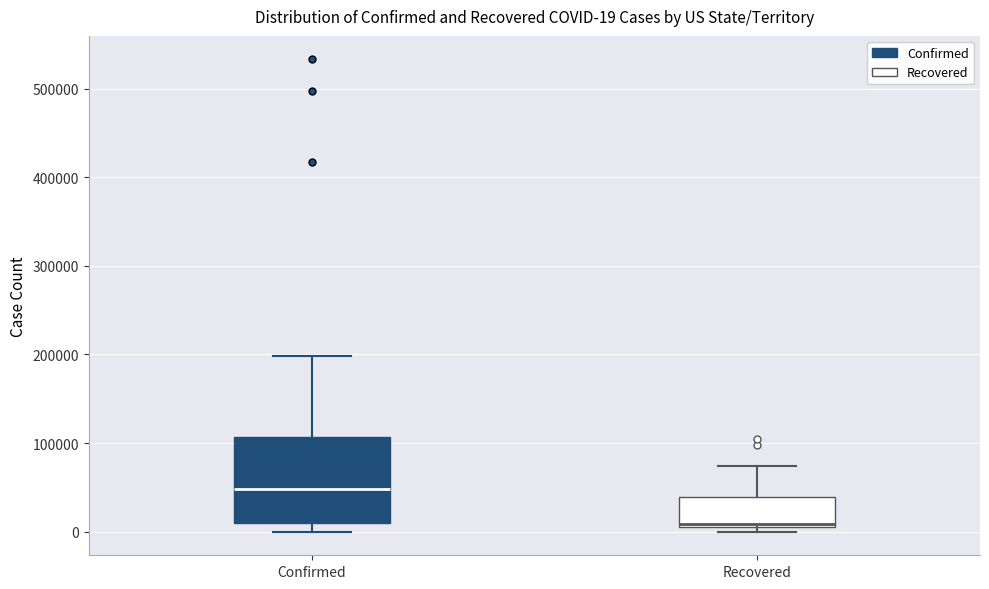

Comparing the boxes themselves (not the whiskers), which one is the tallest?

Confirmed